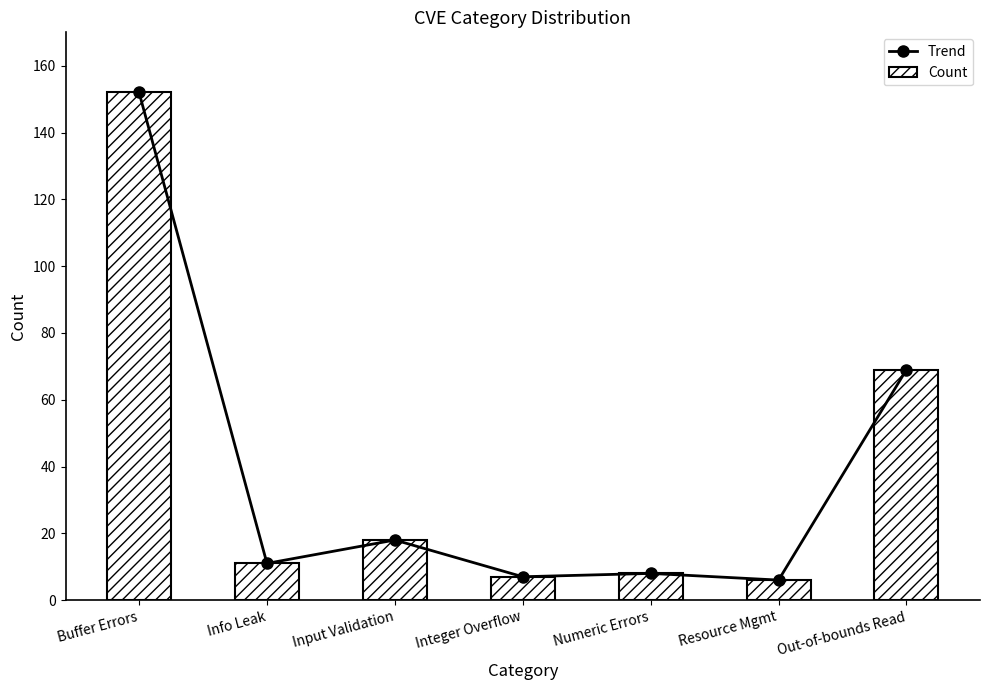

Does the chart contain any negative values?

No